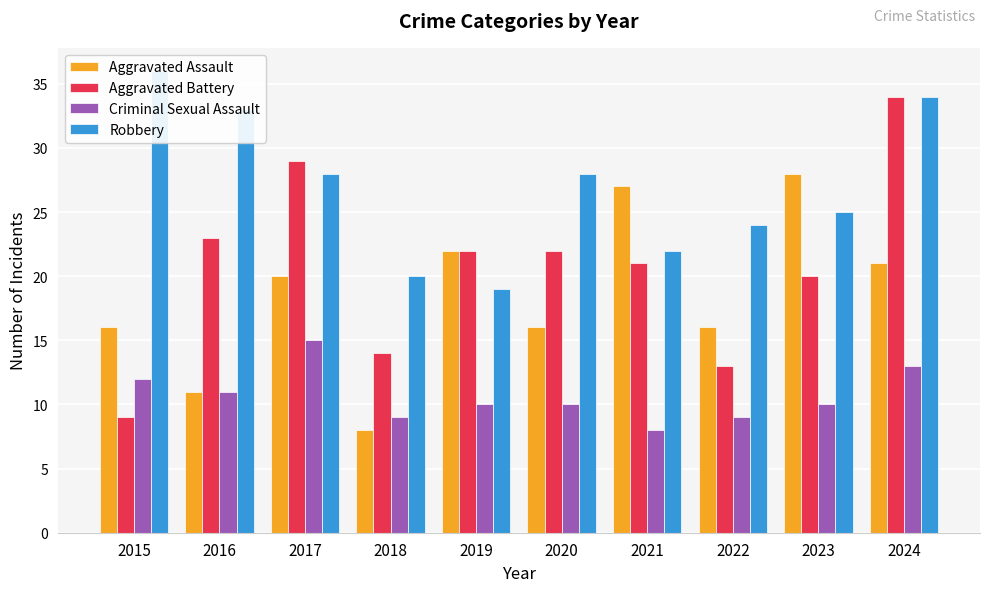

How many Criminal Sexual Assault values are between 9 and 12?

7